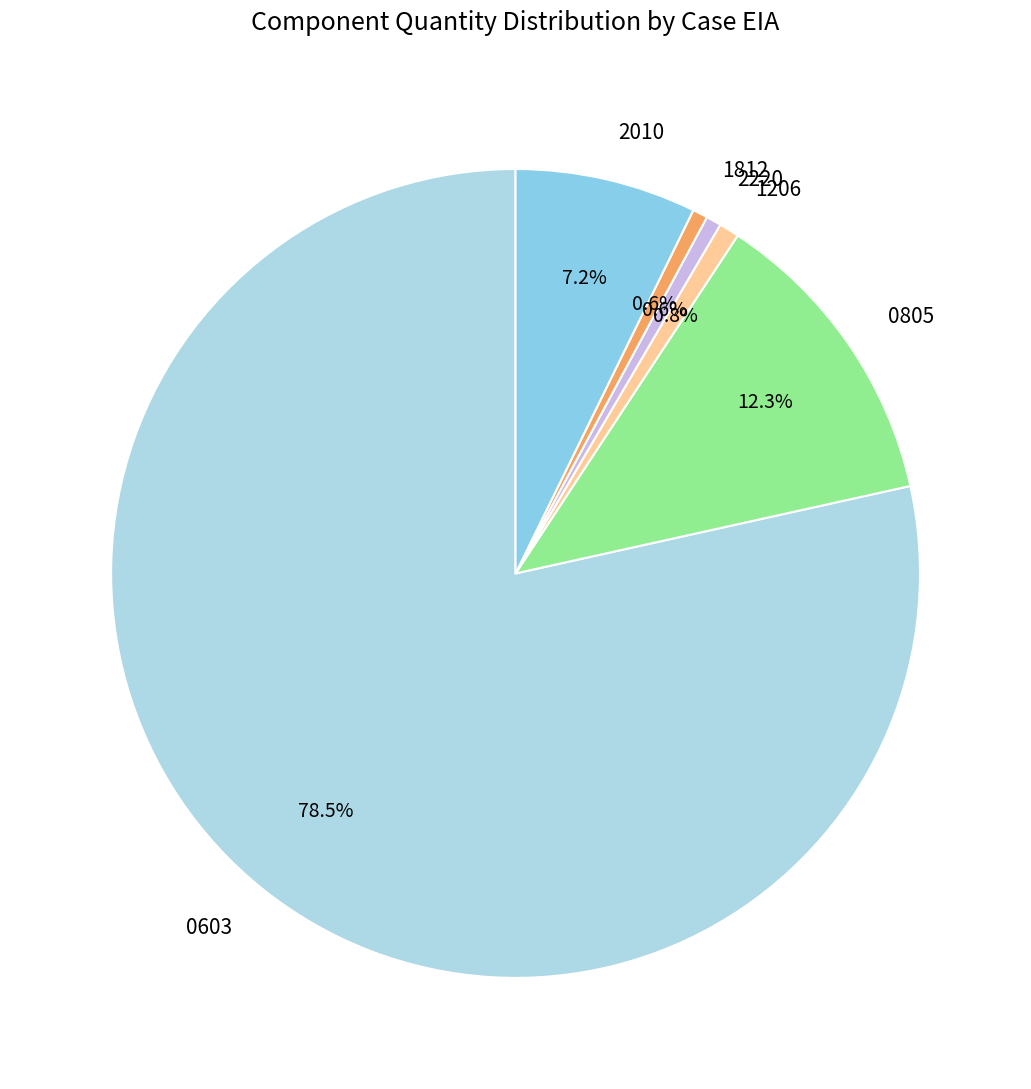

To the nearest percent, what percentage of the pie is 2220?

1%